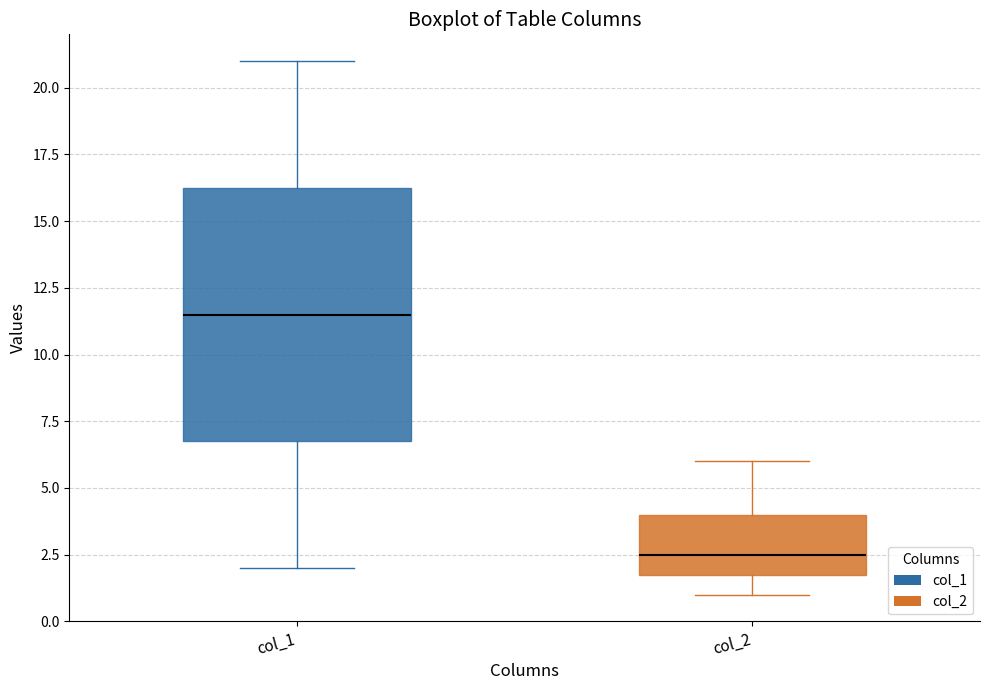

Which box's median line is the lowest?

col_2